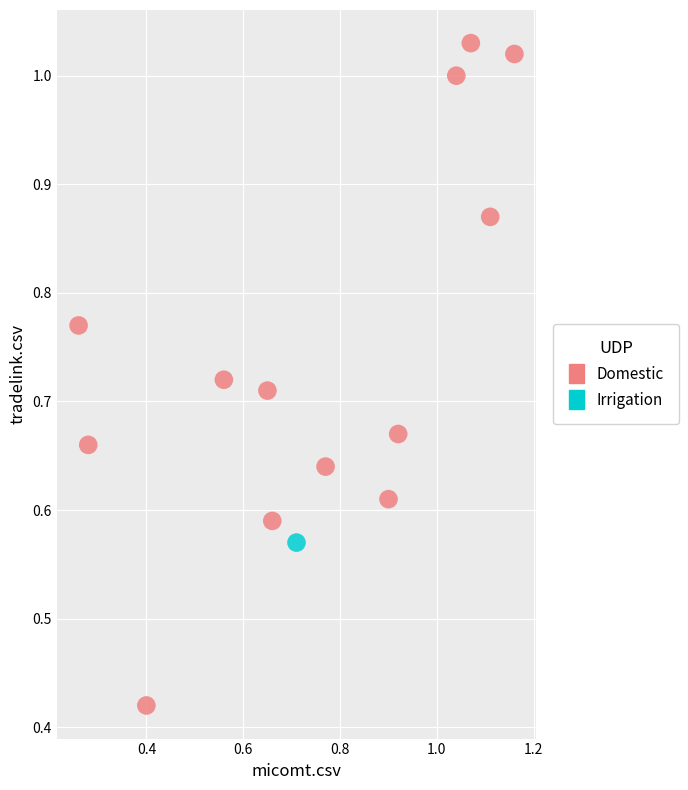

What are all the series names shown in the legend?

Domestic, Irrigation